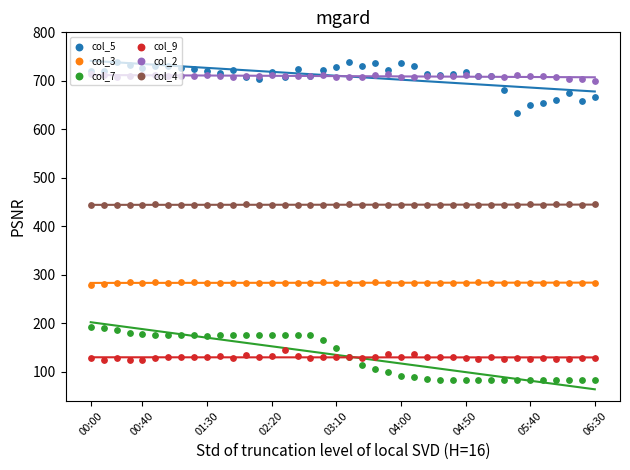

At how many categories does at least one series exceed 421?

40